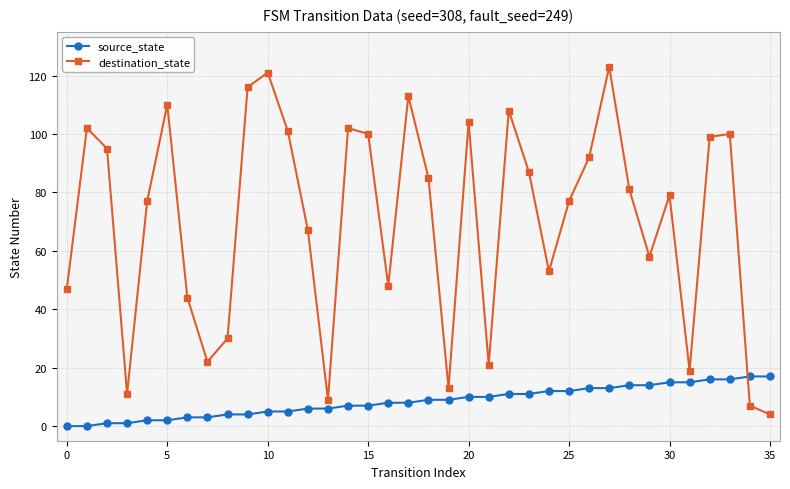

How many data points does each series have?

36